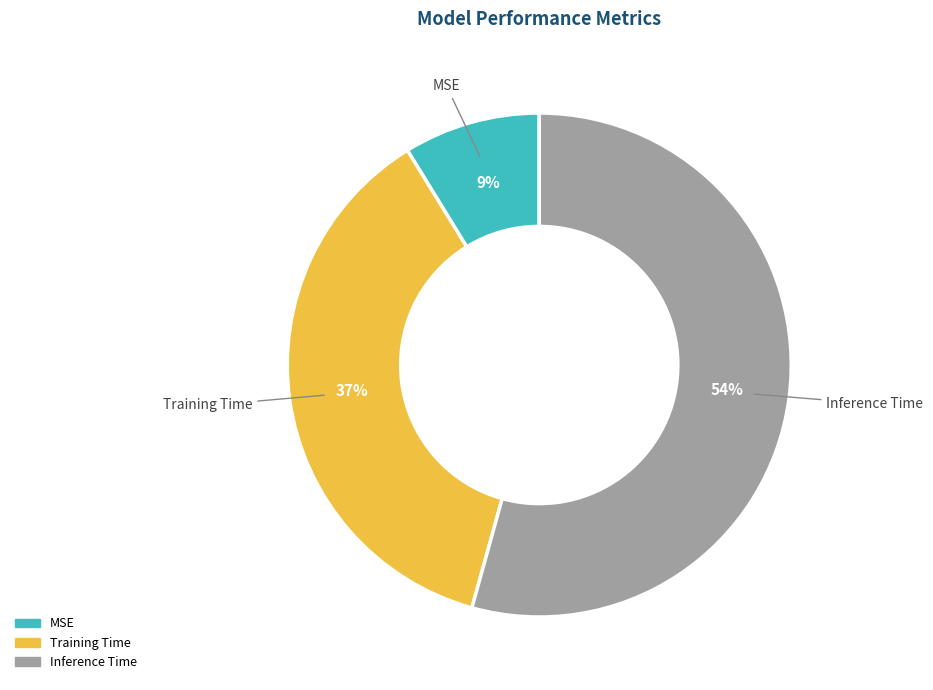

To the nearest percent, what is the combined percentage of Training Time and Inference Time?

91%